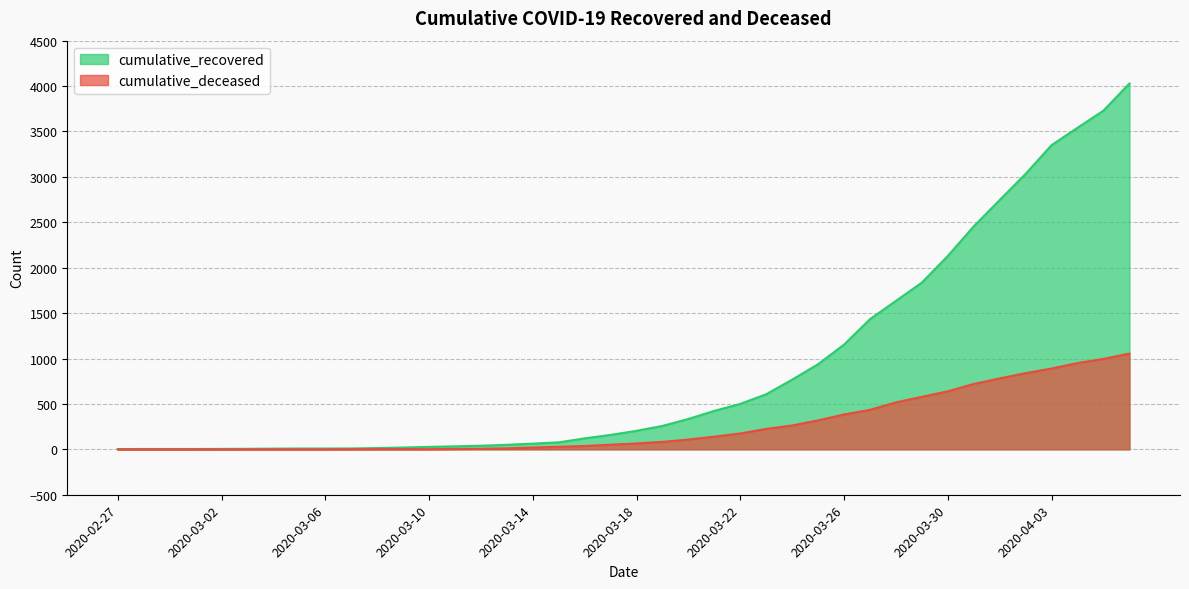

True or false: cumulative_recovered has a value of 5 at 2020-03-04.

False